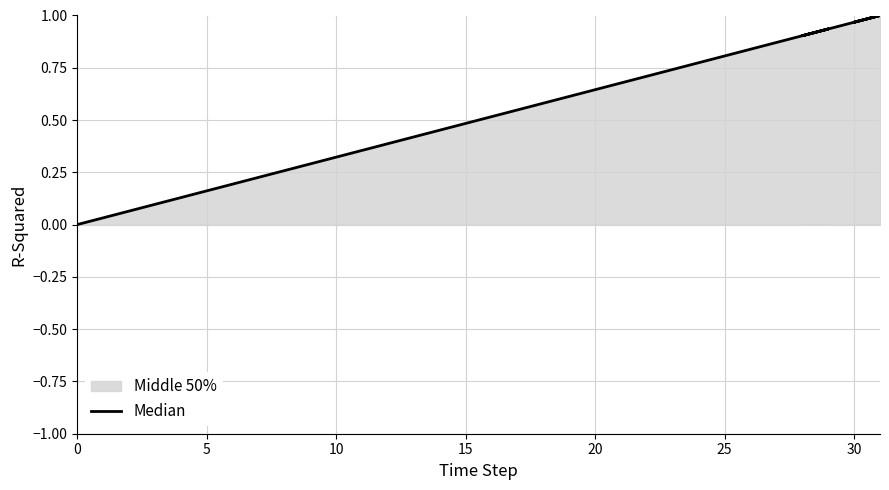

Is it true that the value at 20 is 0.5?

False